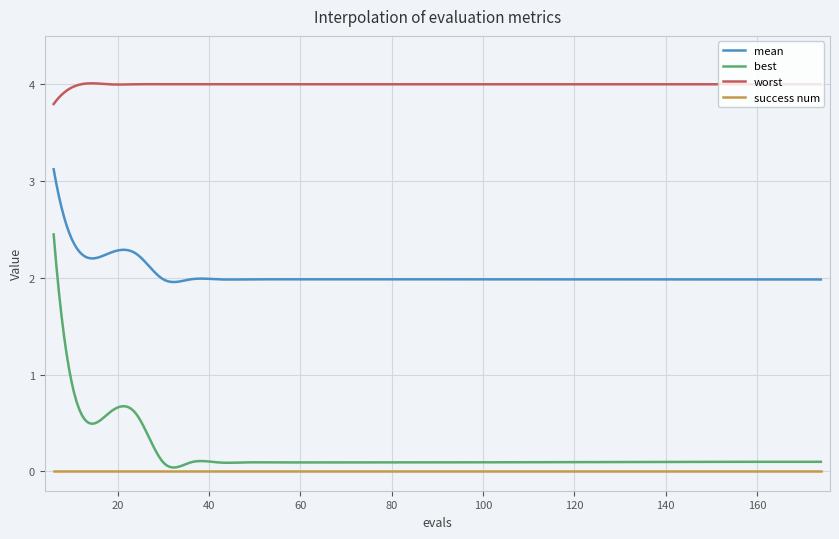

List the series in order of their peak value, lowest first.

success num, best, mean, worst